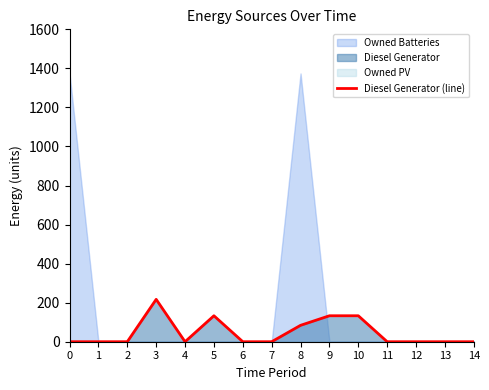

What is the approximate value at 9, to the nearest 50?

150